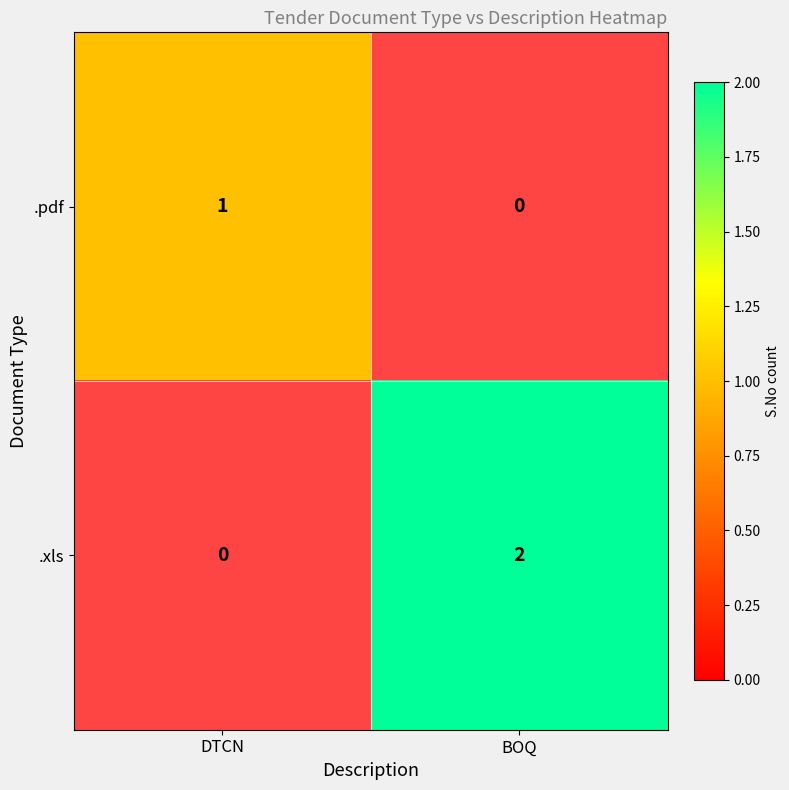

True or false: .xls has a value of 2.6 at BOQ.

False